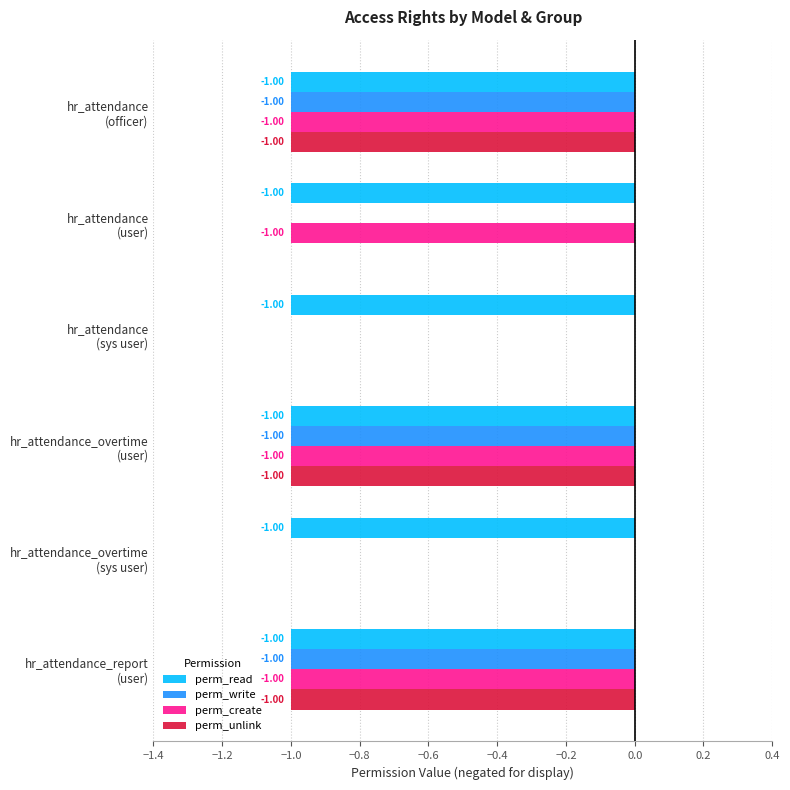

What is the sum of all perm_write values?

-3